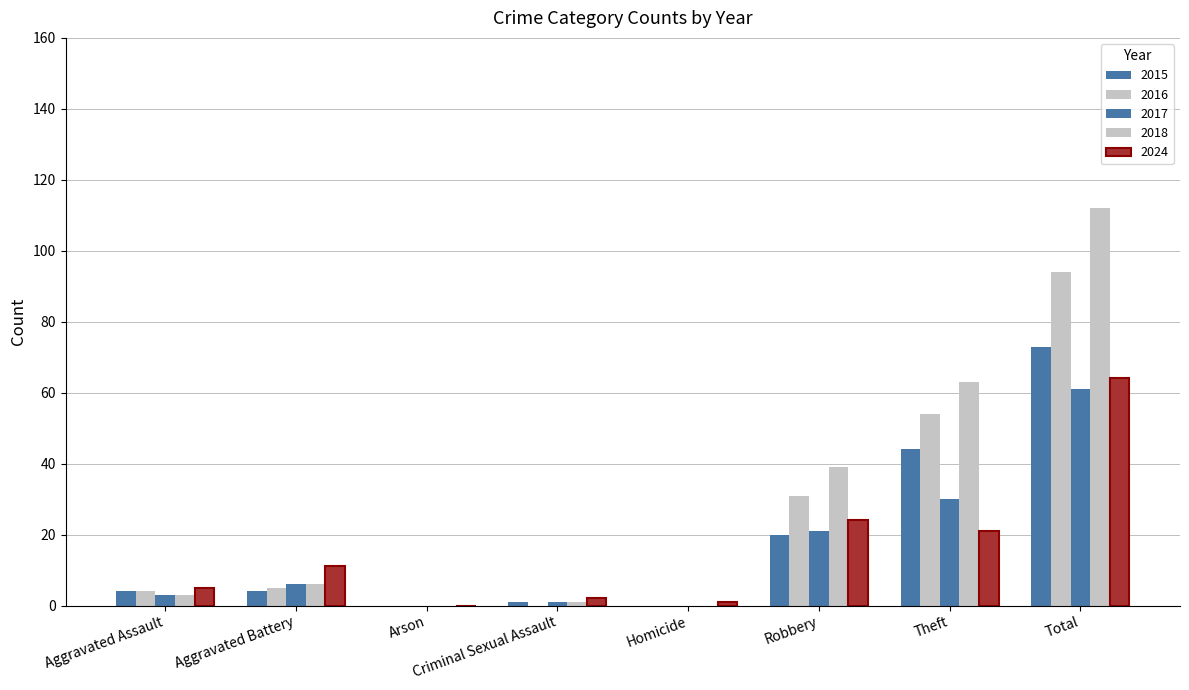

Does the chart contain stacked bars?

No